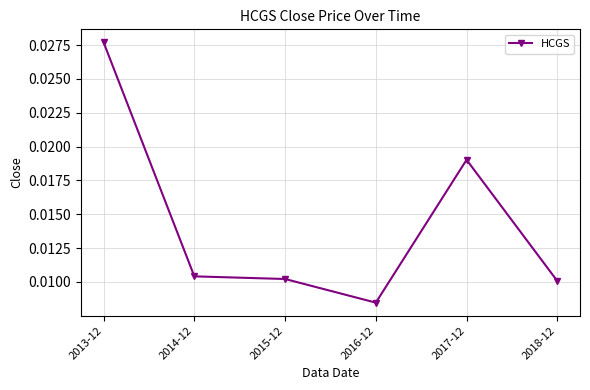

What position from the left is 2015-12?

3